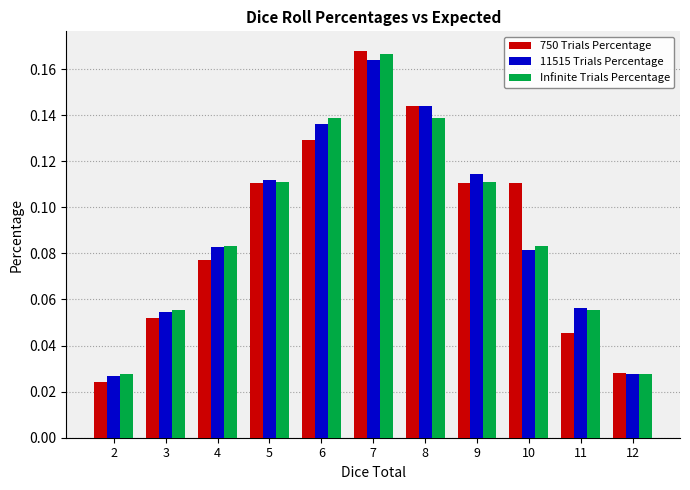

What is the sum of all Infinite Trials Percentage values?

1.0